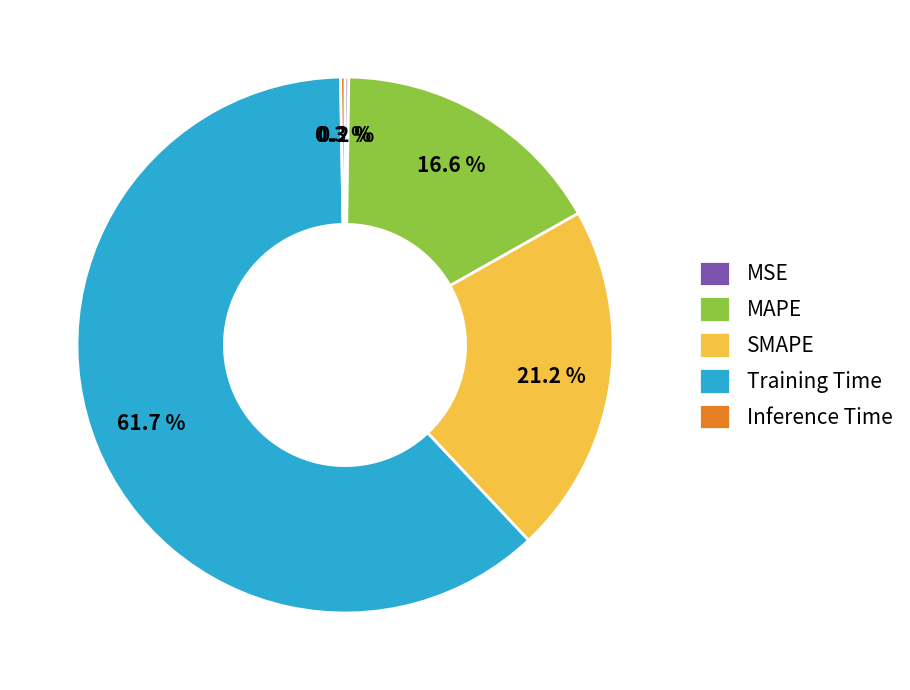

What percentage is NOT represented by Training Time?

38.3%